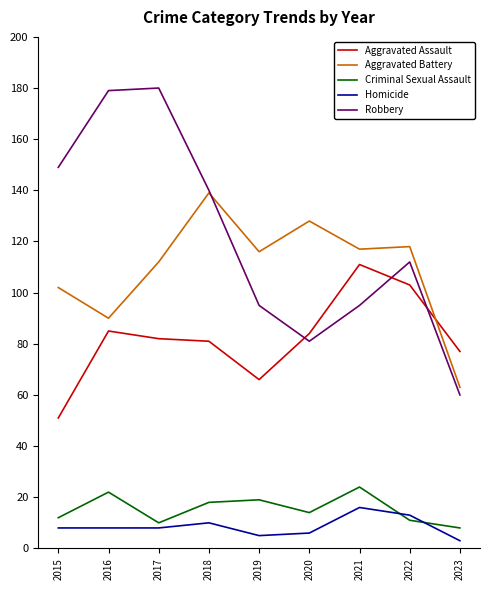

What is the total value across all series at 2019?

301